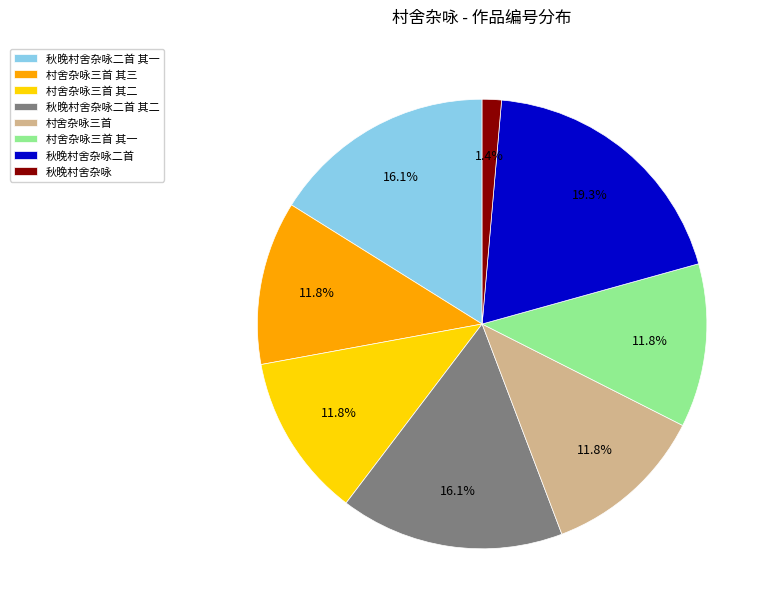

Does 村舍杂咏三首 其一 represent more than half of the total?

No